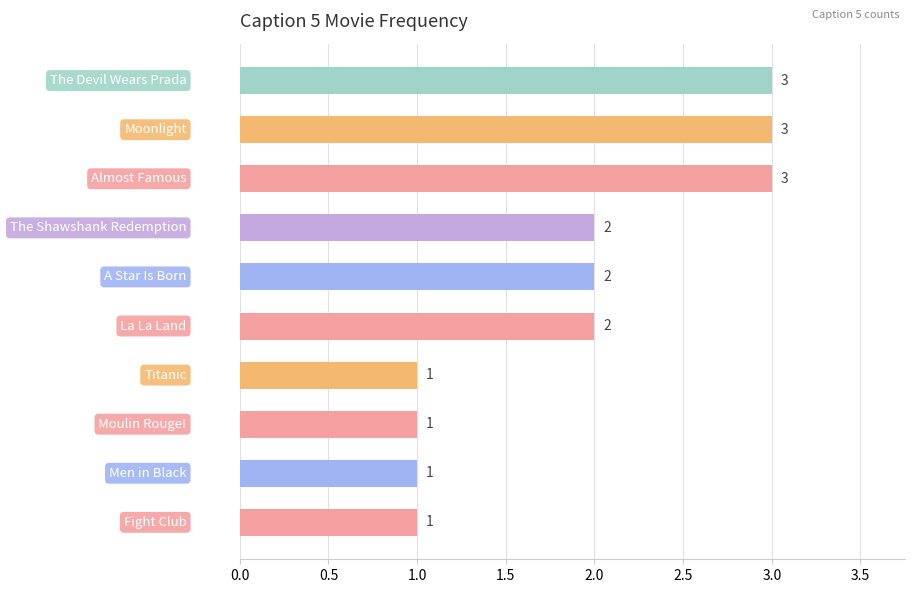

What is the greatest value displayed?

3